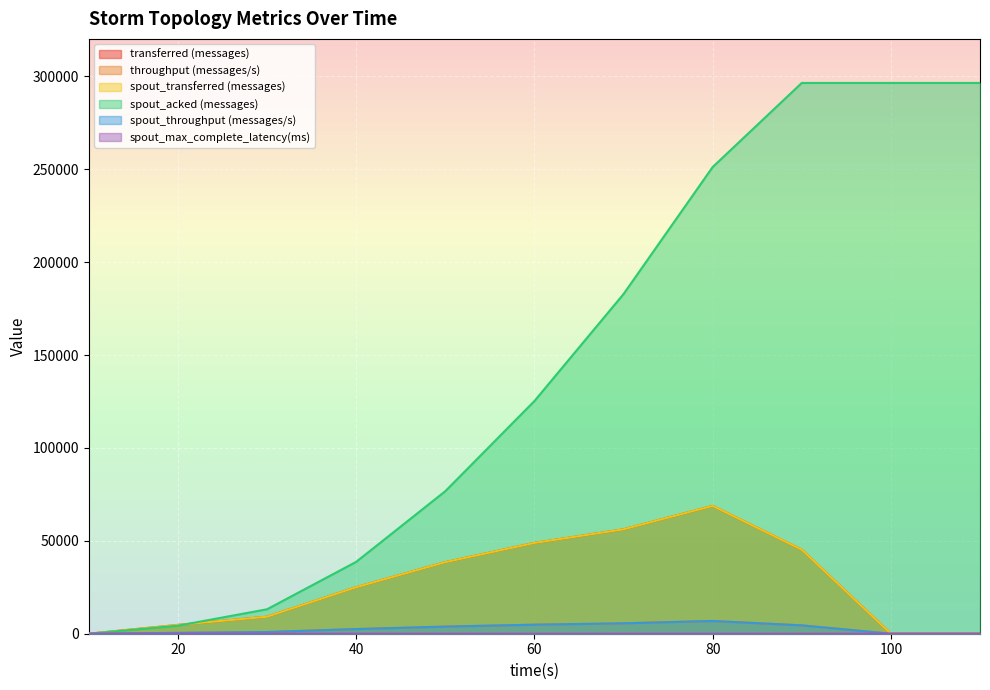

Which series has the largest range (max minus min)?

spout_acked (messages)